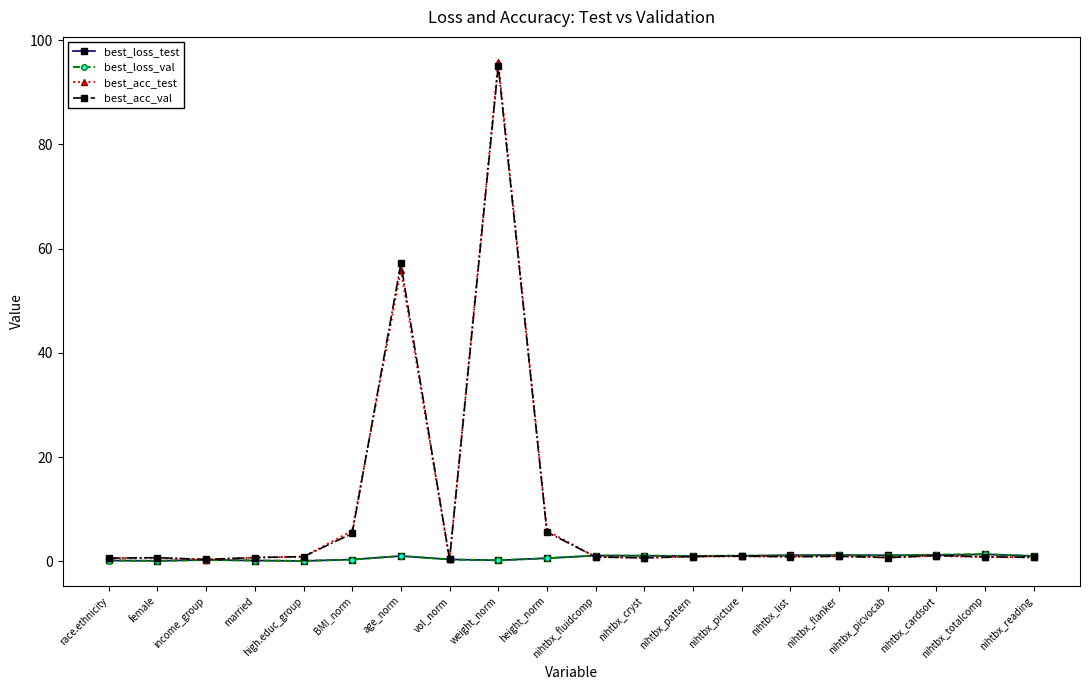

What is the label of the 19th point from the right?

female